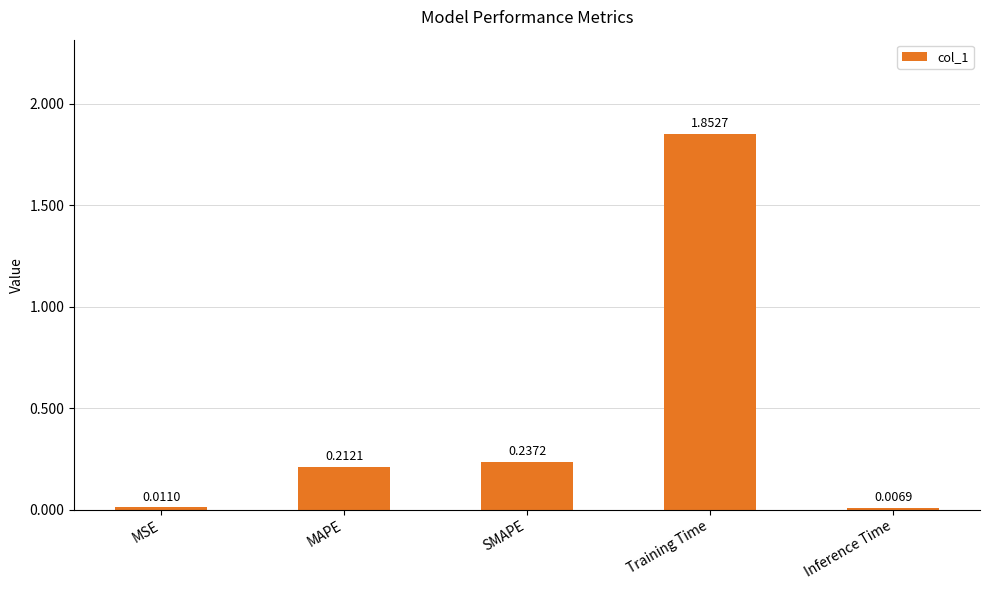

Which label corresponds to the largest value in the chart?

Training Time